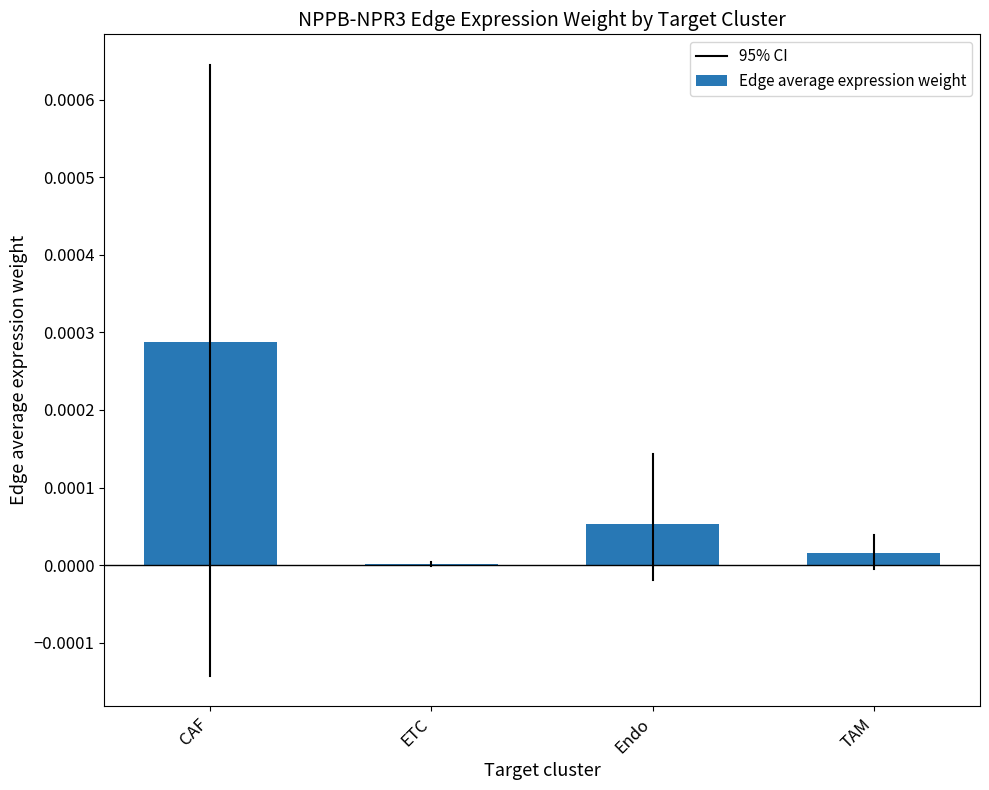

Which label corresponds to the largest value in the chart?

CAF